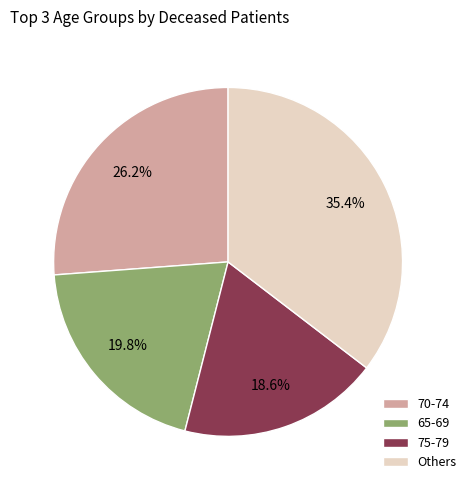

To the nearest percent, what is the average slice percentage?

25%